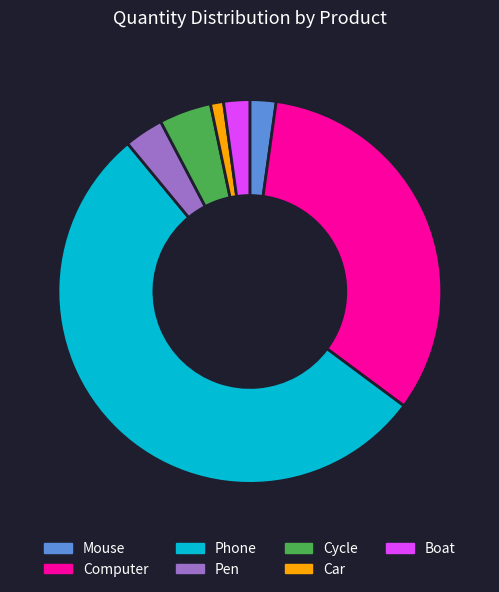

Approximately how many times larger is the value at Pen compared to Car?

3.0